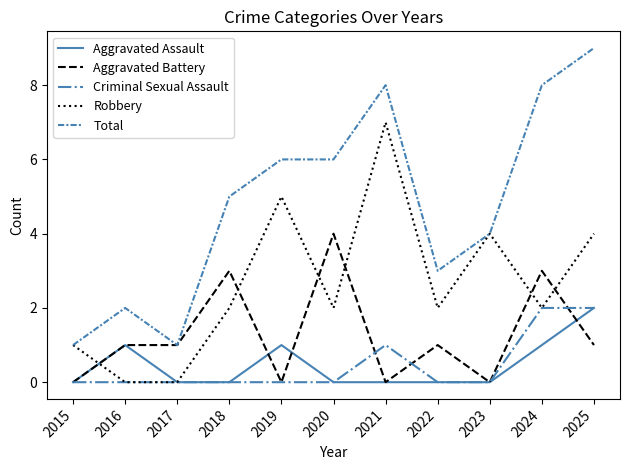

After their last crossing, which series has the higher values: Aggravated Battery or Criminal Sexual Assault?

Criminal Sexual Assault